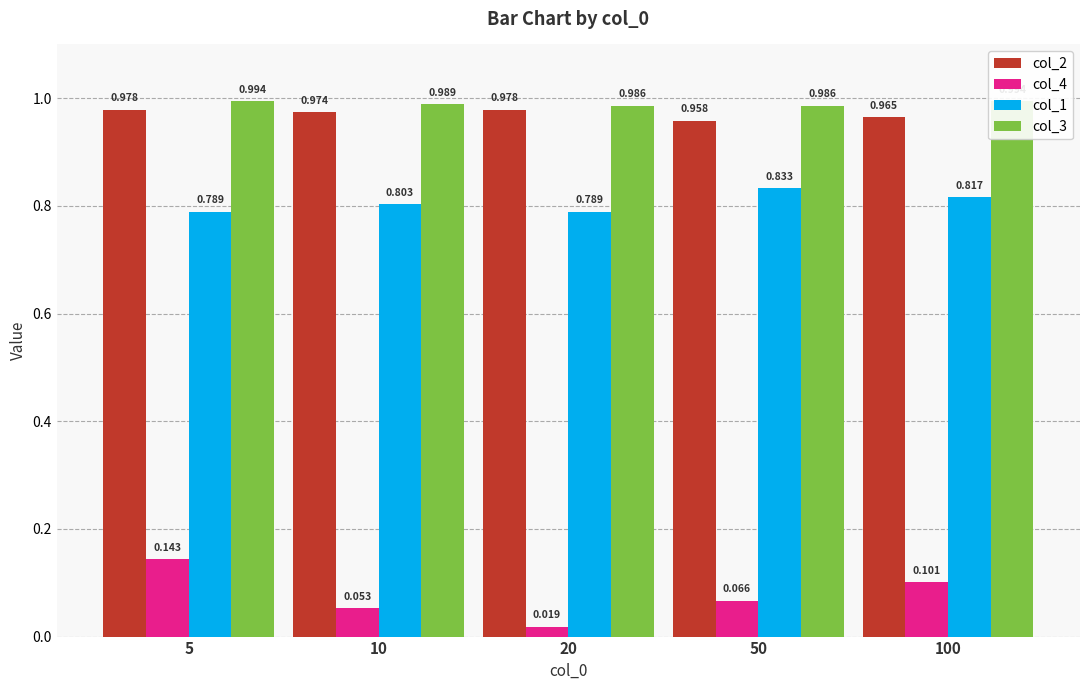

Which series has the widest spread of values?

col_4